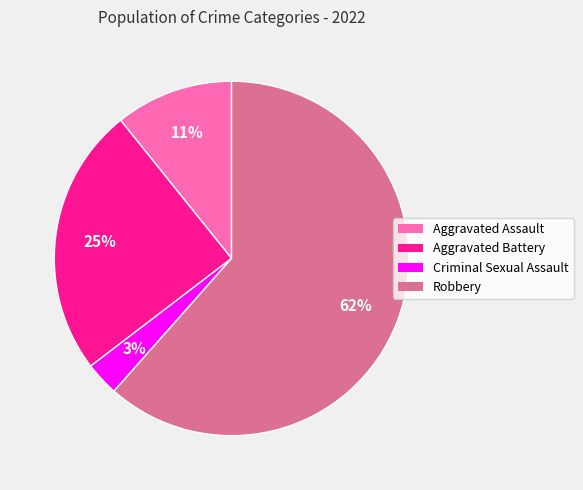

To the nearest percent, what is the difference between the largest and smallest slice percentages?

58%